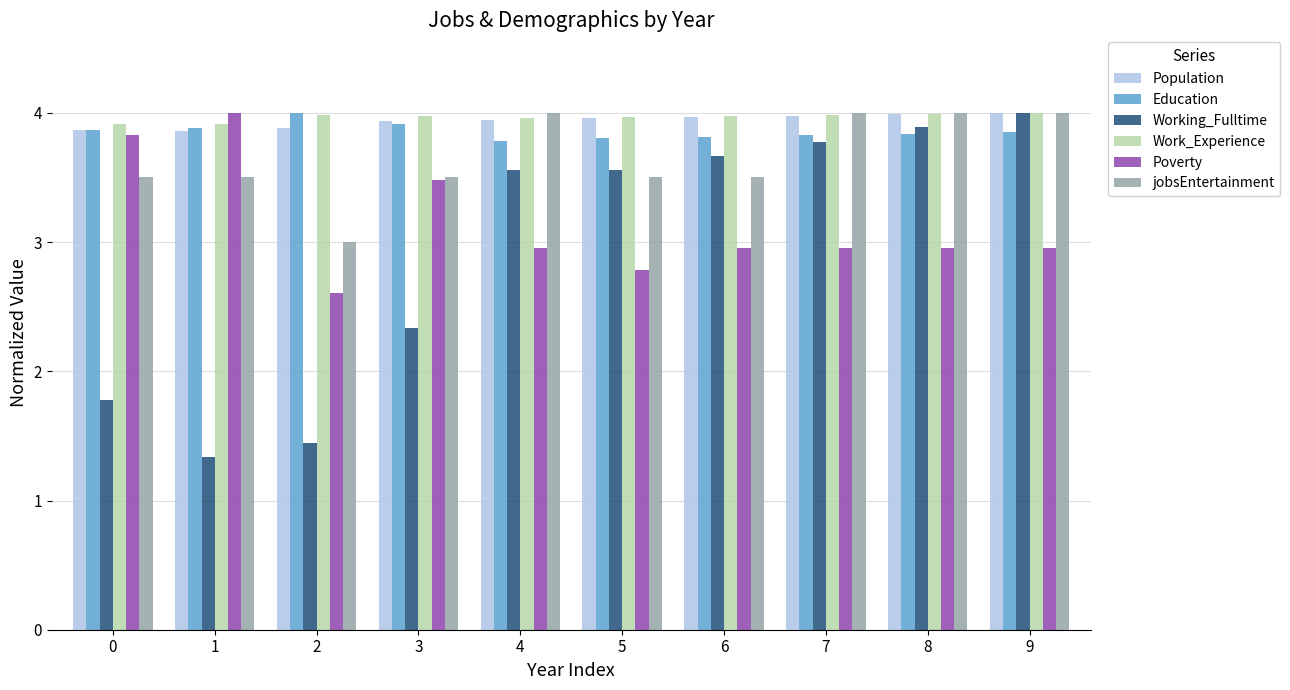

Which series changed the most between 5 and 8?

jobsEntertainment